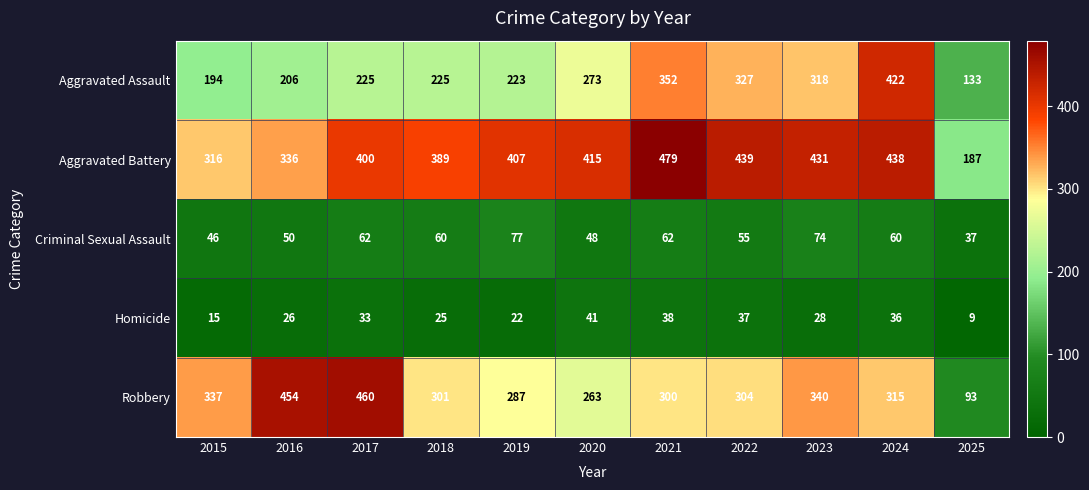

The value of Aggravated Assault at 2023 is 318. True or false?

True